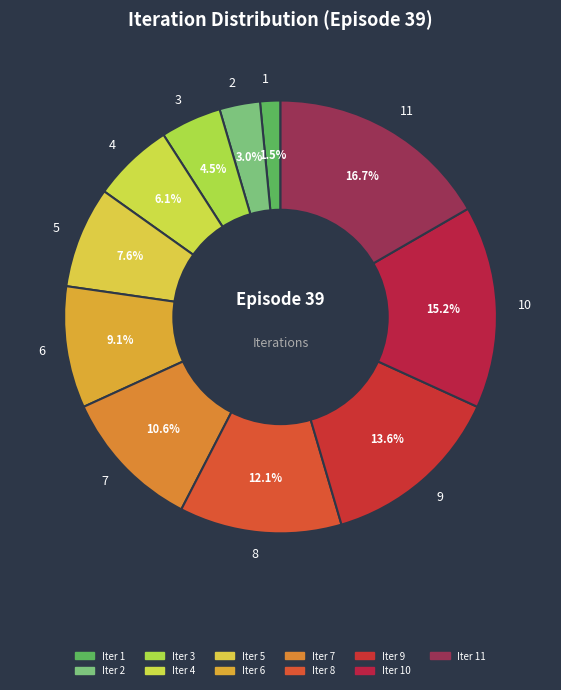

Is the sum of 4 and 7 greater than half?

No